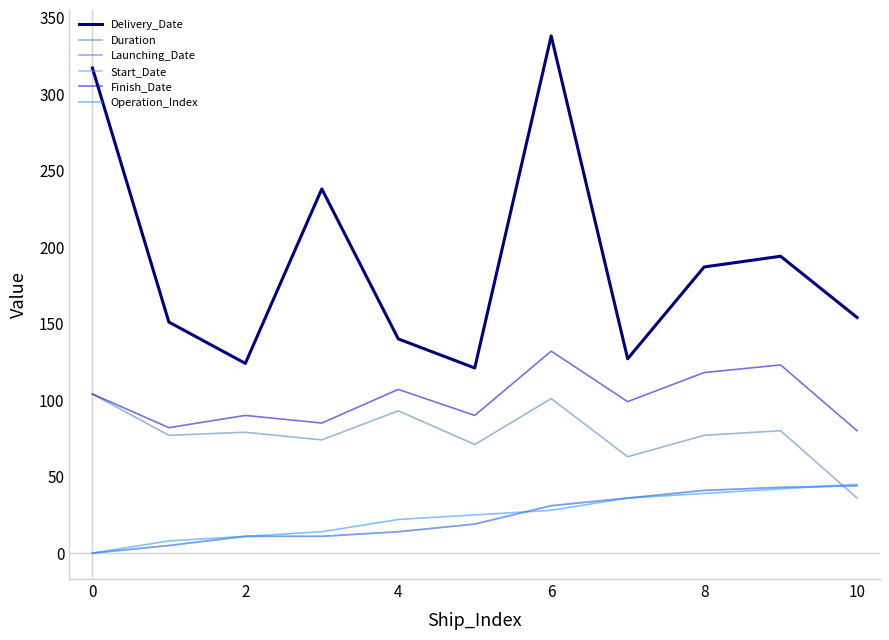

At which label does Duration first exceed 77?

0